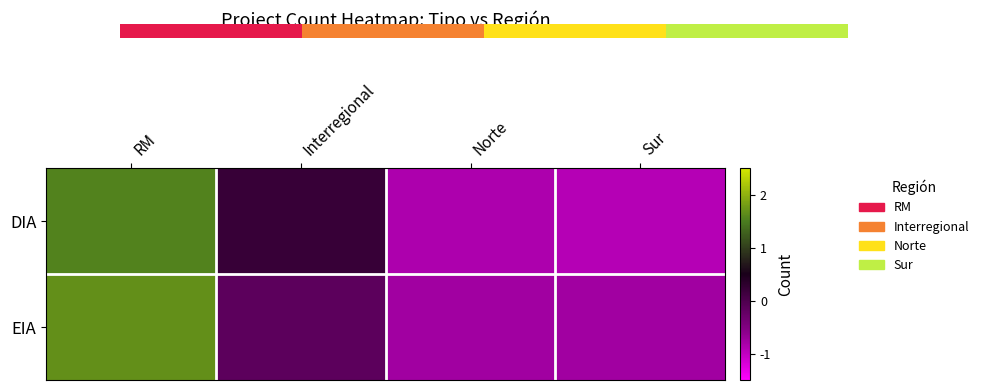

Between Interregional and Norte, which is larger?

Interregional